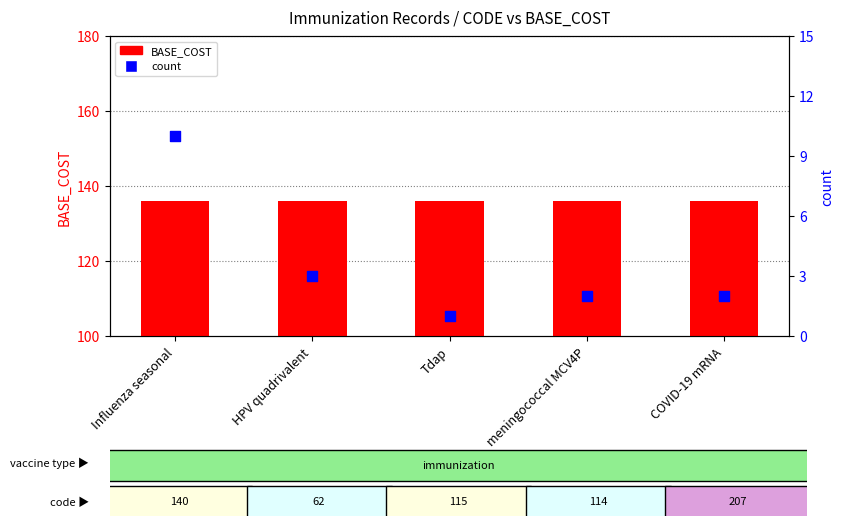

What is the total value across all series at HPV quadrivalent?

139